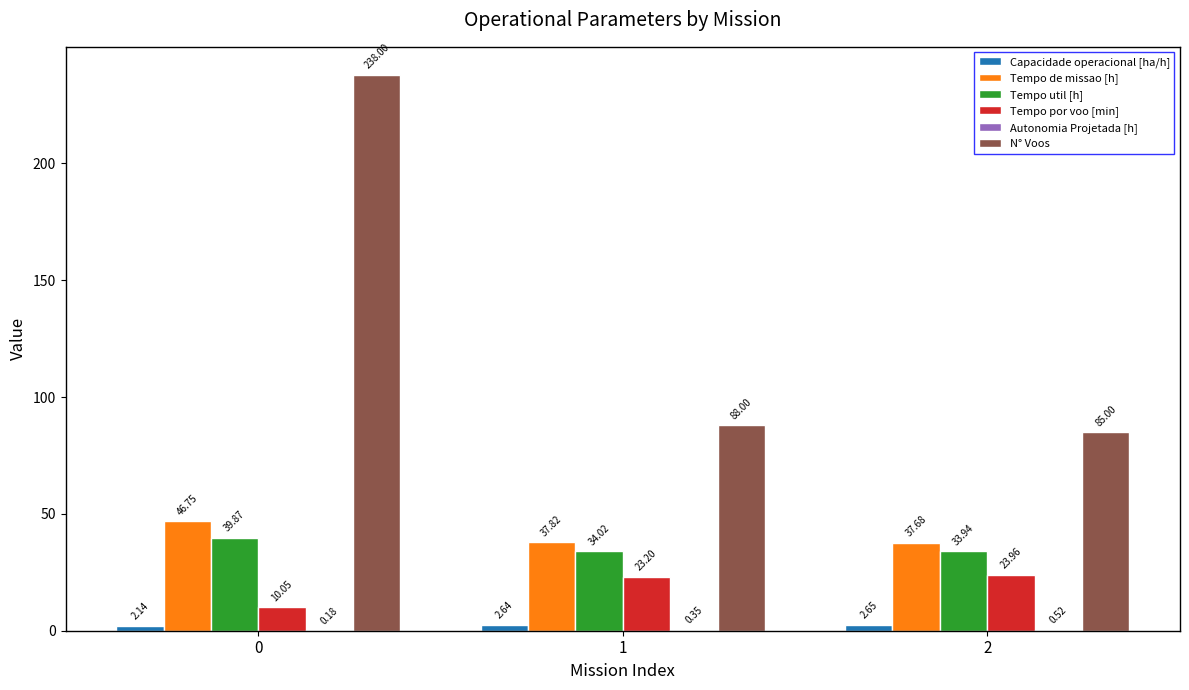

Is the value of Tempo por voo [min] at 2 greater than the value of Tempo de missao [h] at 0?

No